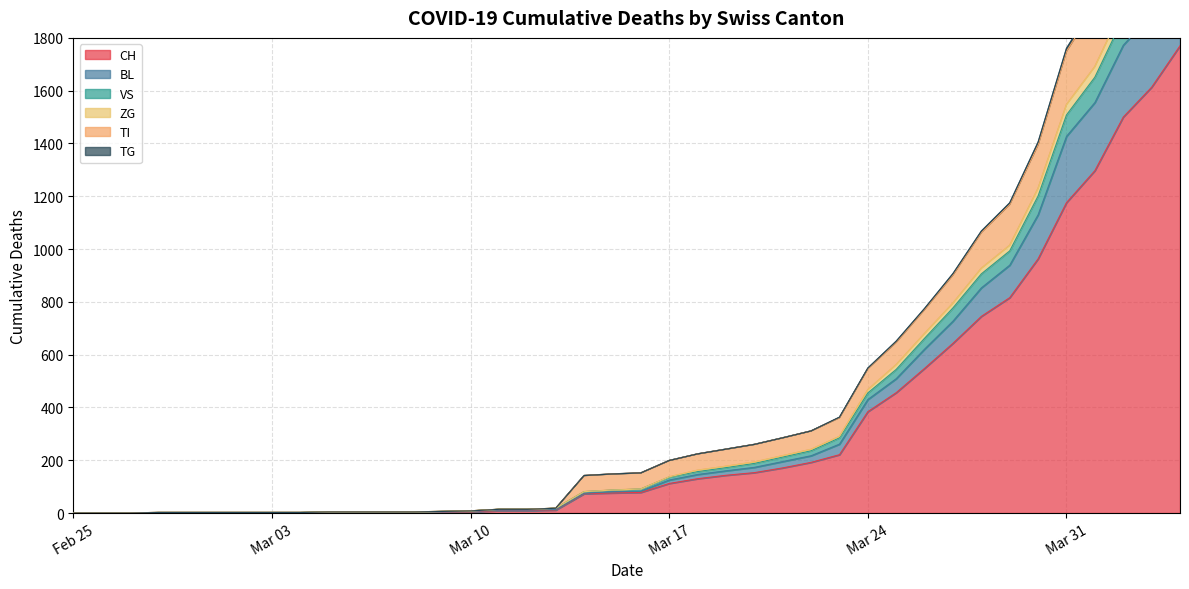

True or false: CH and VS intersect in this chart.

False